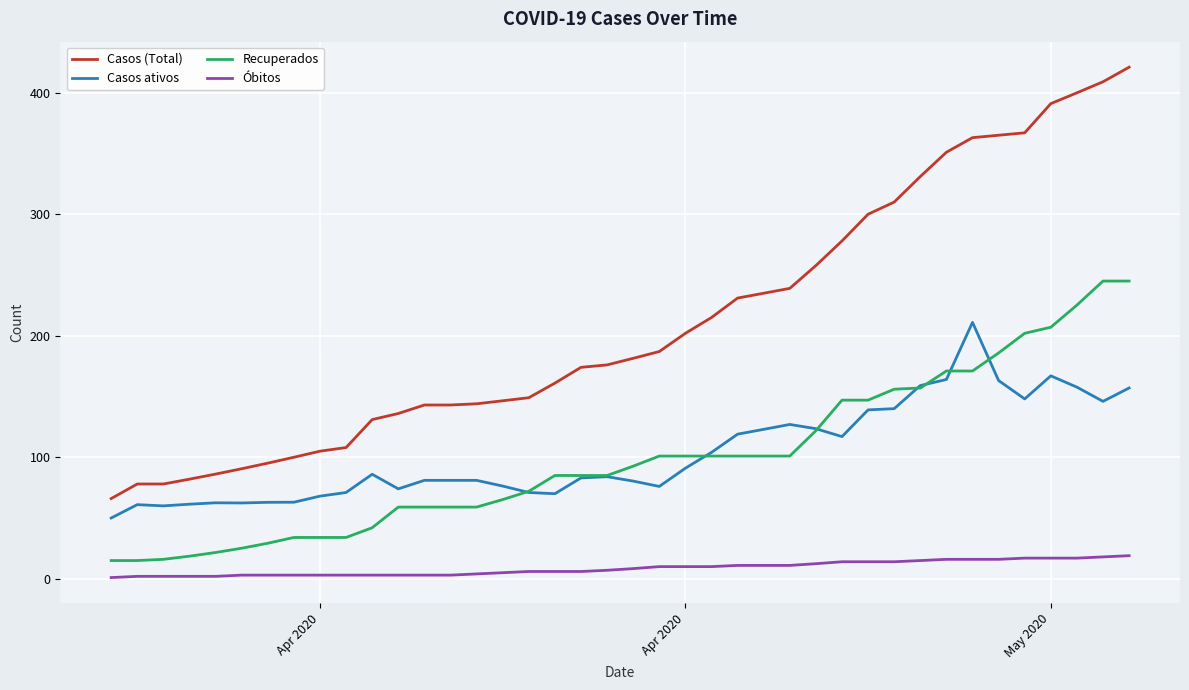

Which series has the widest spread of values?

Casos (Total)